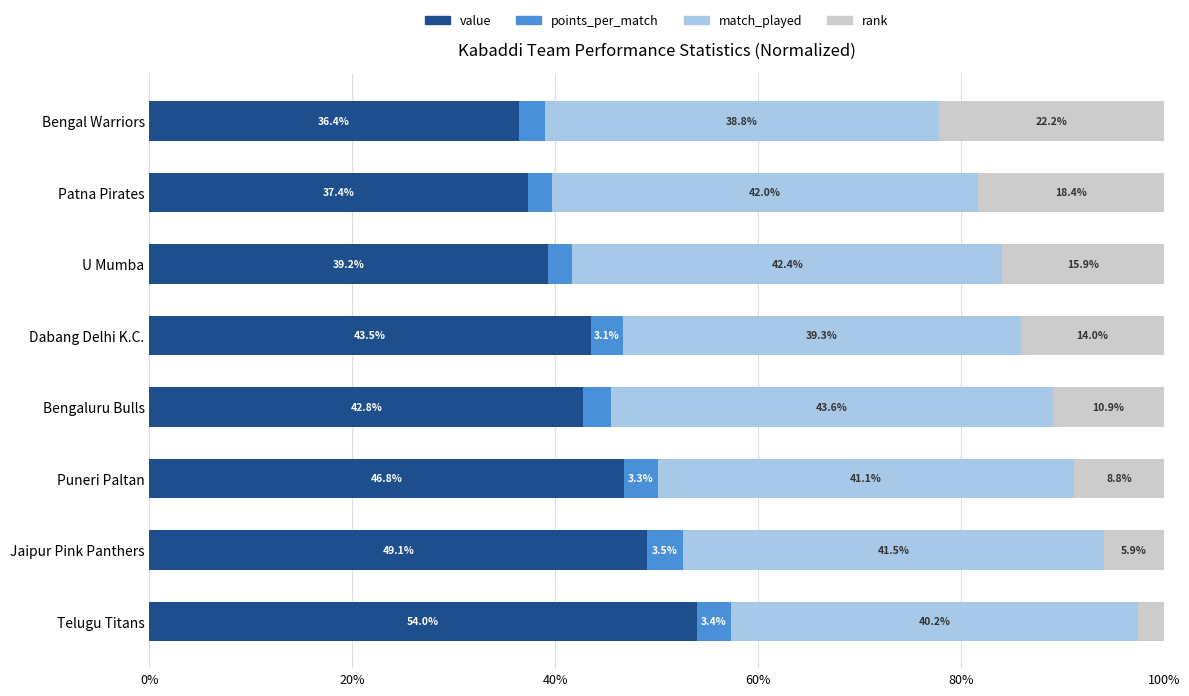

What is the total value across all series at Bengal Warriors?

100.0